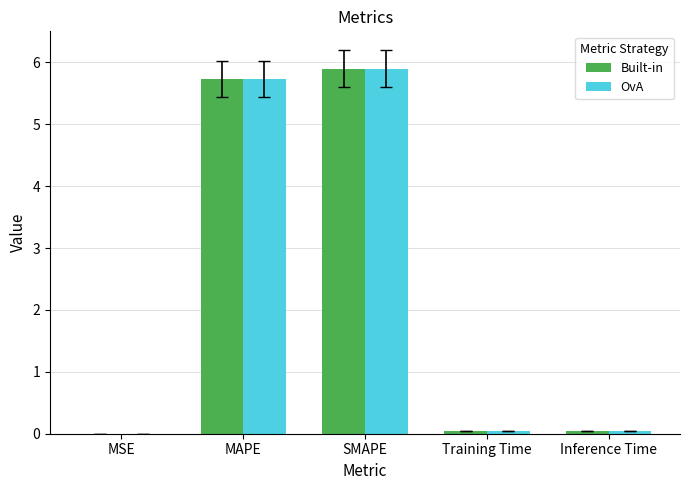

What is the approximate value of OvA at MAPE?

5.7